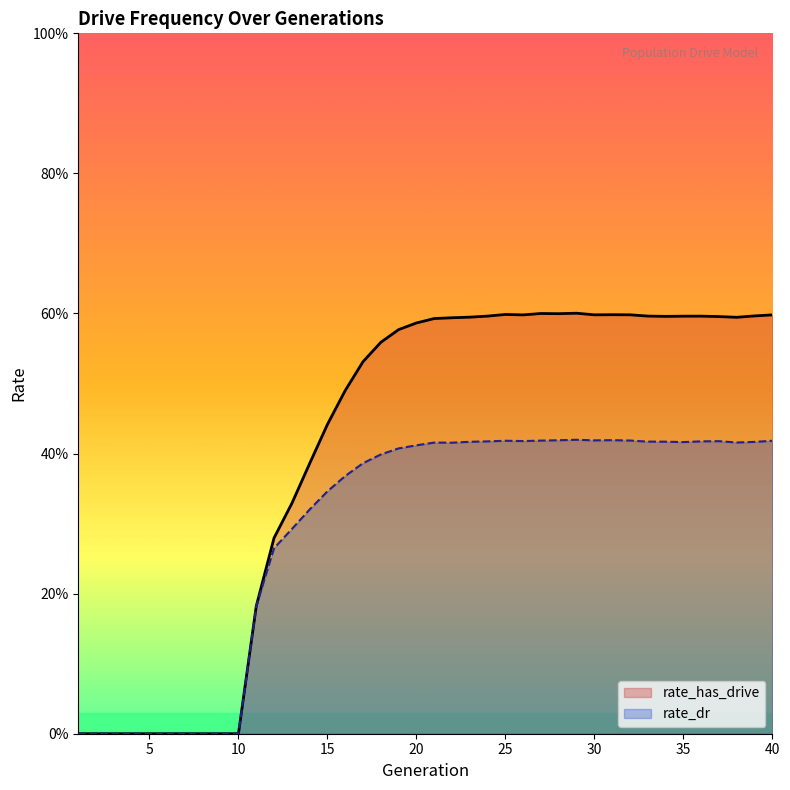

Reading left to right, extract all data points from this chart.

rate_has_drive: 0.0	0.0	0.0	0.0	0.0	0.0	0.0	0.0	0.0	0.0	0.2	0.3	0.3	0.4	0.4	0.5	0.5	0.6	0.6	0.6	0.6	0.6	0.6	0.6	0.6	0.6	0.6	0.6	0.6	0.6	0.6	0.6	0.6	0.6	0.6	0.6	0.6	0.6	0.6	0.6
rate_dr: 0.0	0.0	0.0	0.0	0.0	0.0	0.0	0.0	0.0	0.0	0.2	0.3	0.3	0.3	0.3	0.4	0.4	0.4	0.4	0.4	0.4	0.4	0.4	0.4	0.4	0.4	0.4	0.4	0.4	0.4	0.4	0.4	0.4	0.4	0.4	0.4	0.4	0.4	0.4	0.4